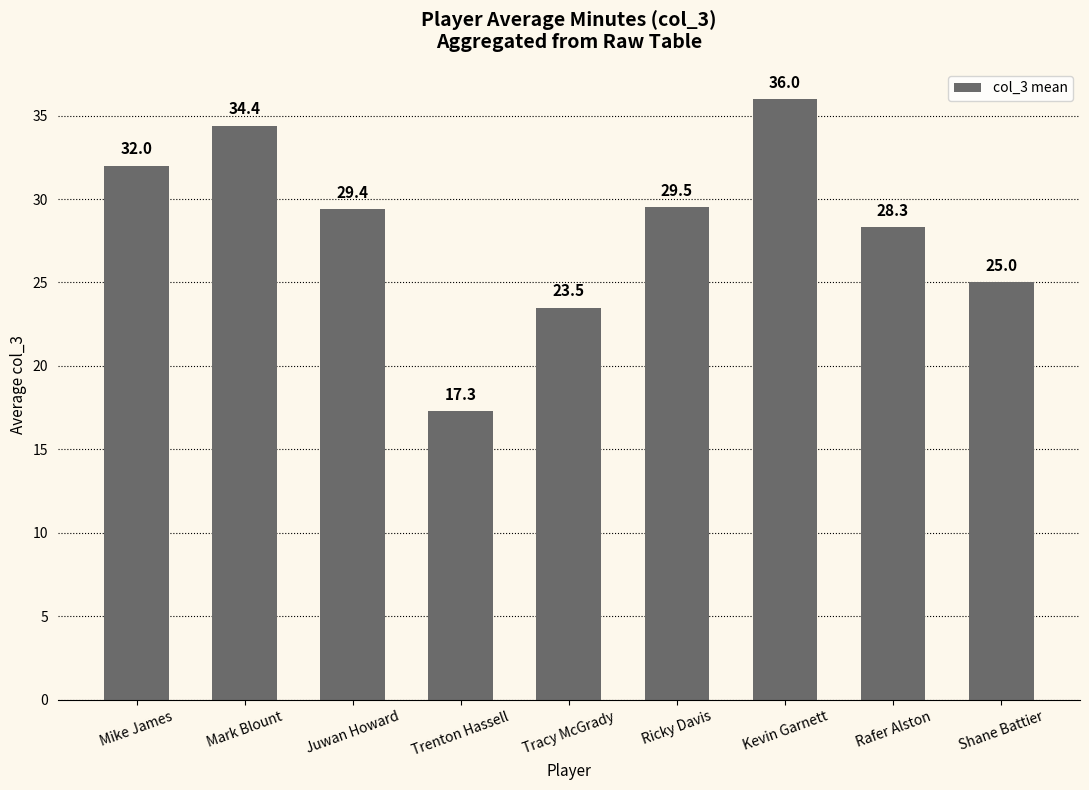

What is the difference between the values at Tracy McGrady and Shane Battier?

1.5